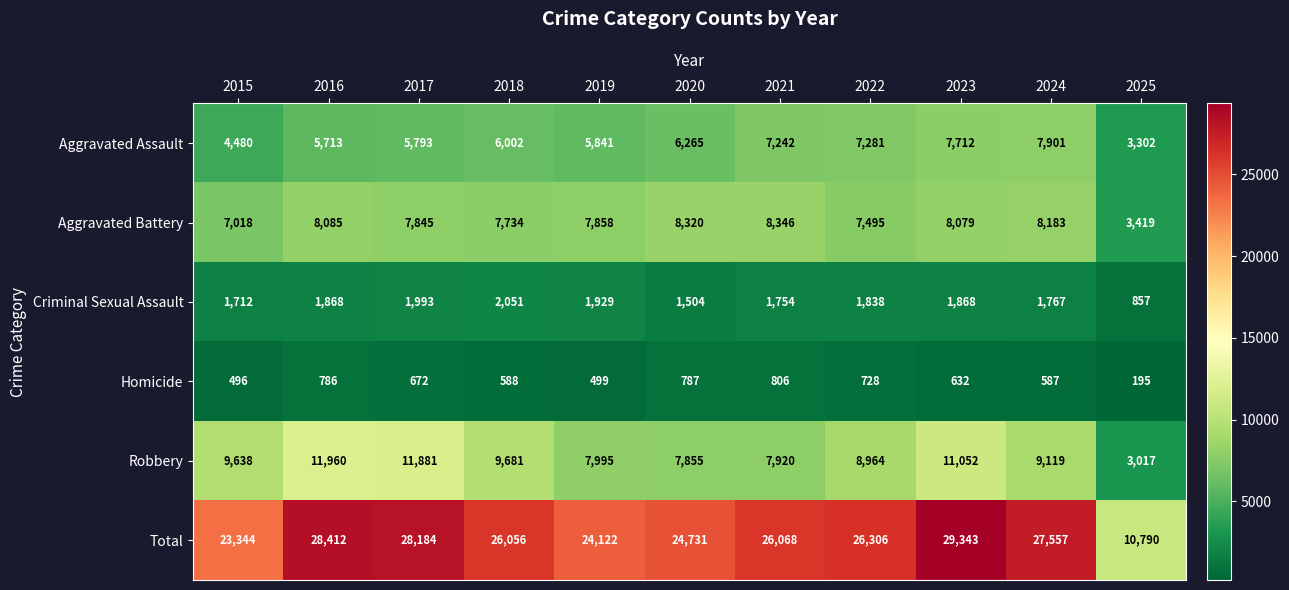

What is the sum of all Aggravated Assault values?

67532